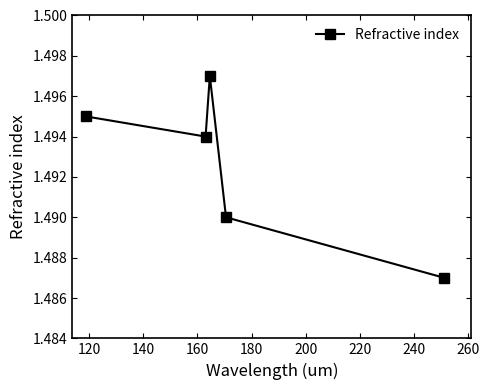

True or false: there are more than 1 points higher than both neighbors.

False